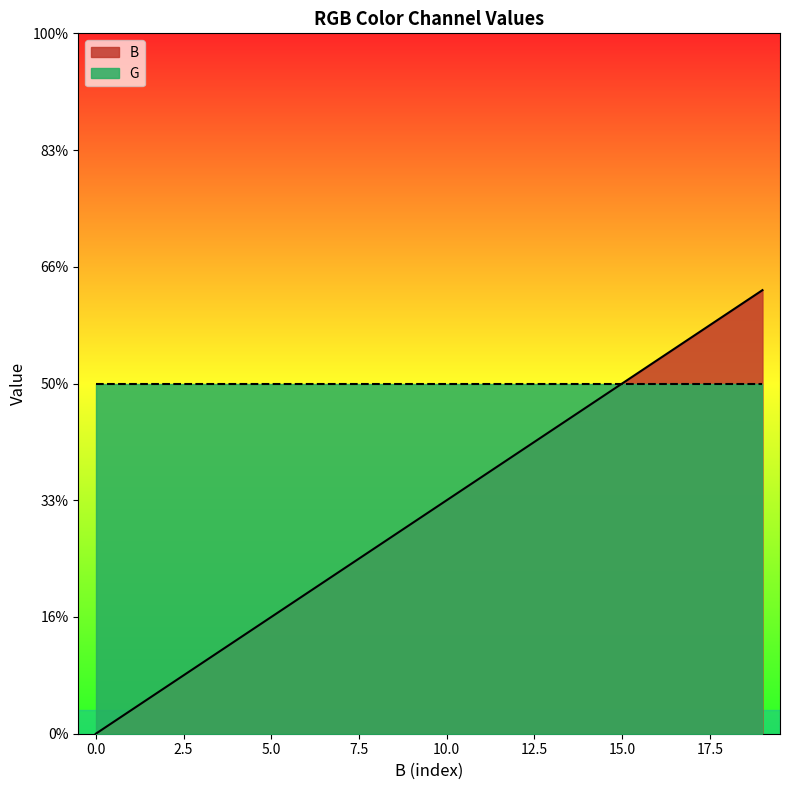

What is the change in value from 4 to 13?

+9